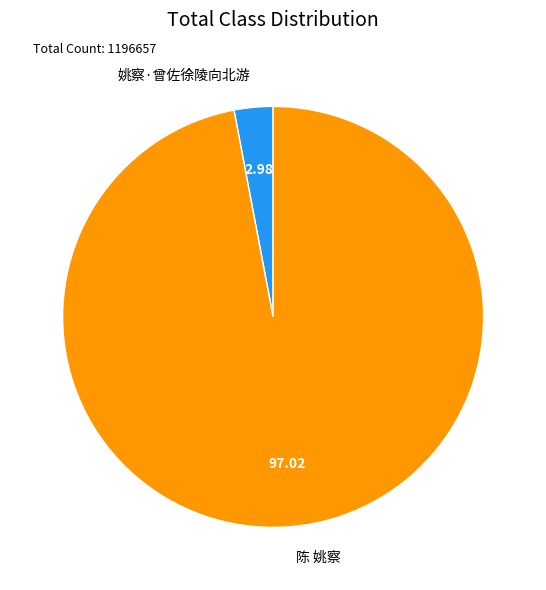

Which slice represents more than half of the pie?

陈 姚察